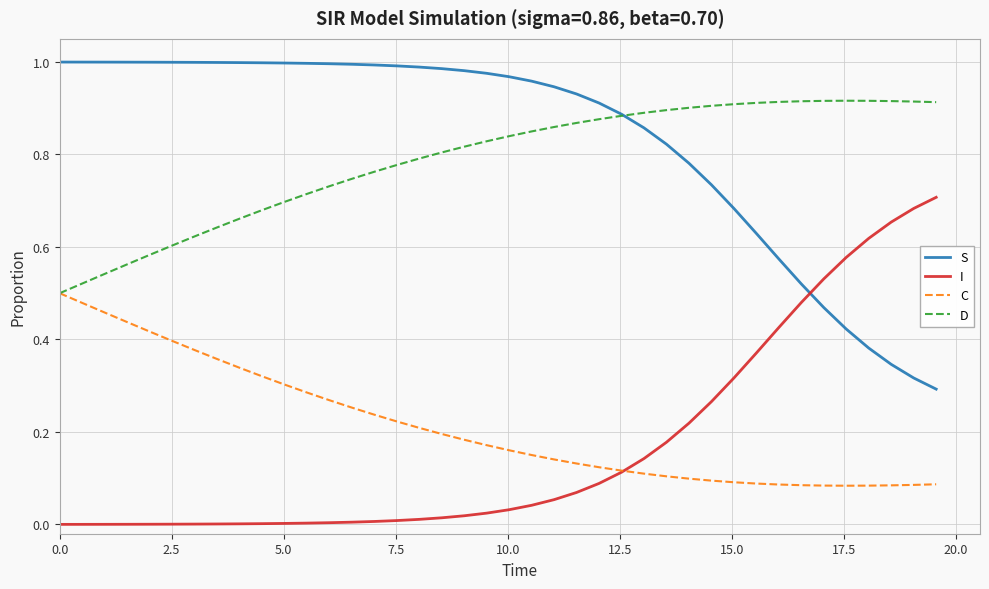

How many categories are shown in the chart?

40